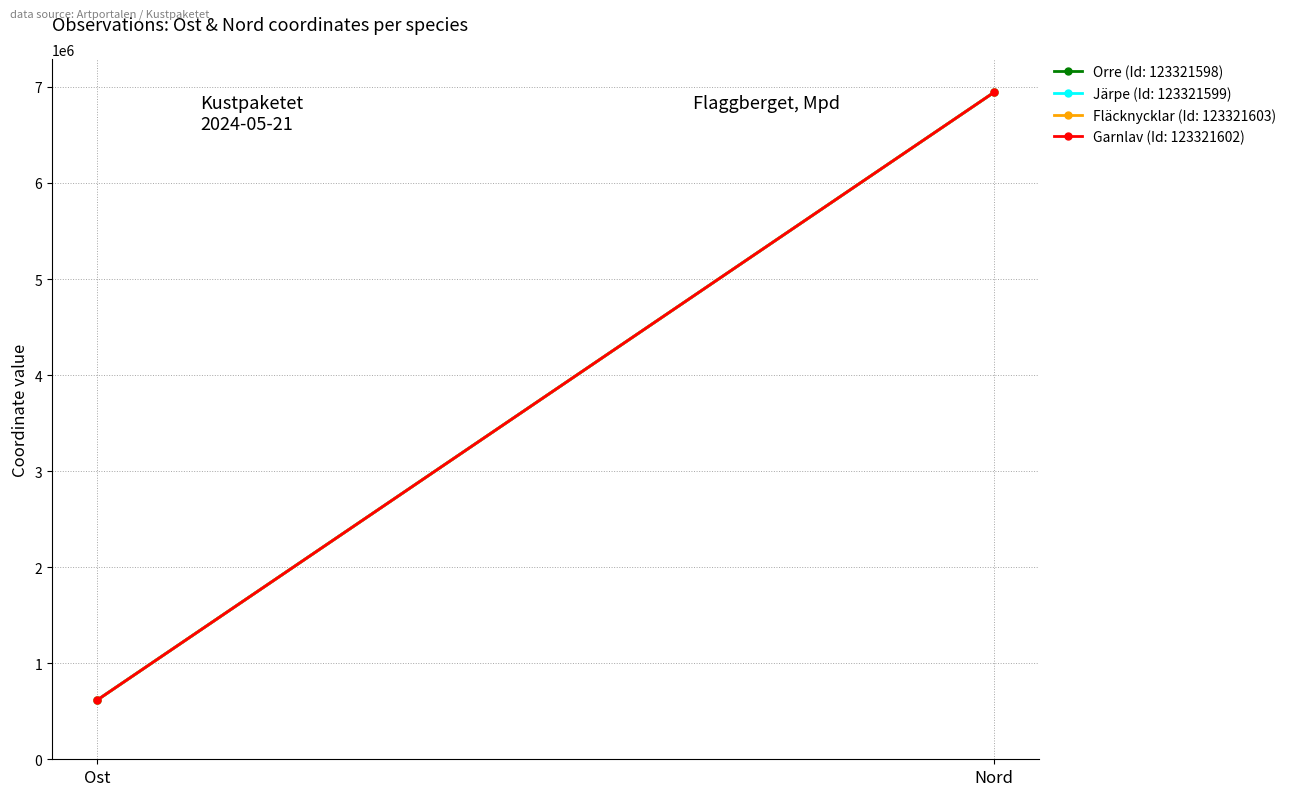

Is the value of Orre (Id: 123321598) at 1 greater than the value of Garnlav (Id: 123321602) at 0?

Yes